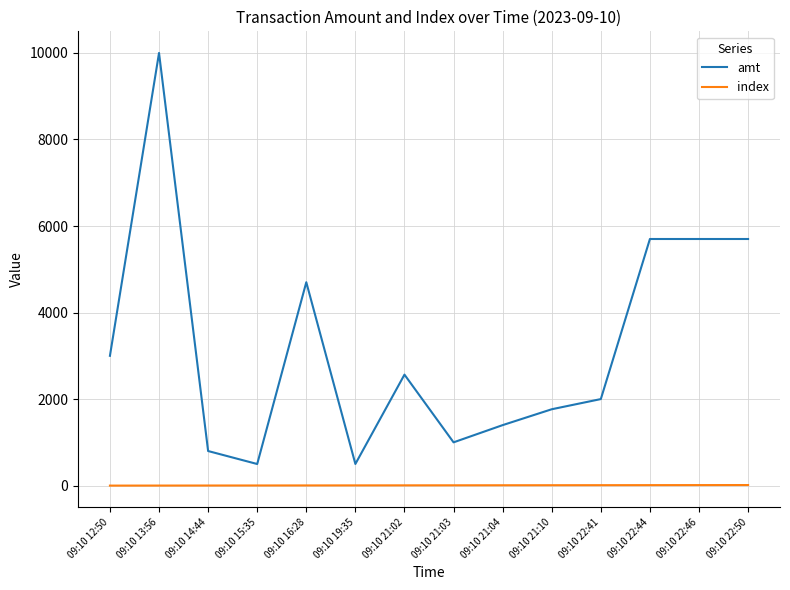

At which category is the sum across all series the highest?

09:10 13:56